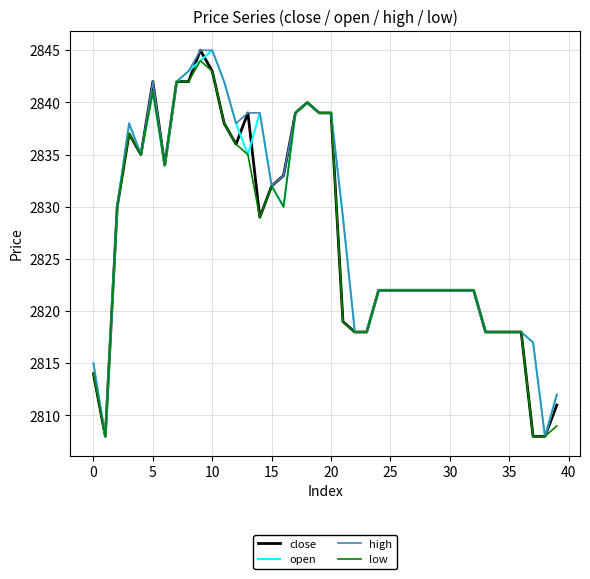

What is the maximum value shown in the chart?

2845